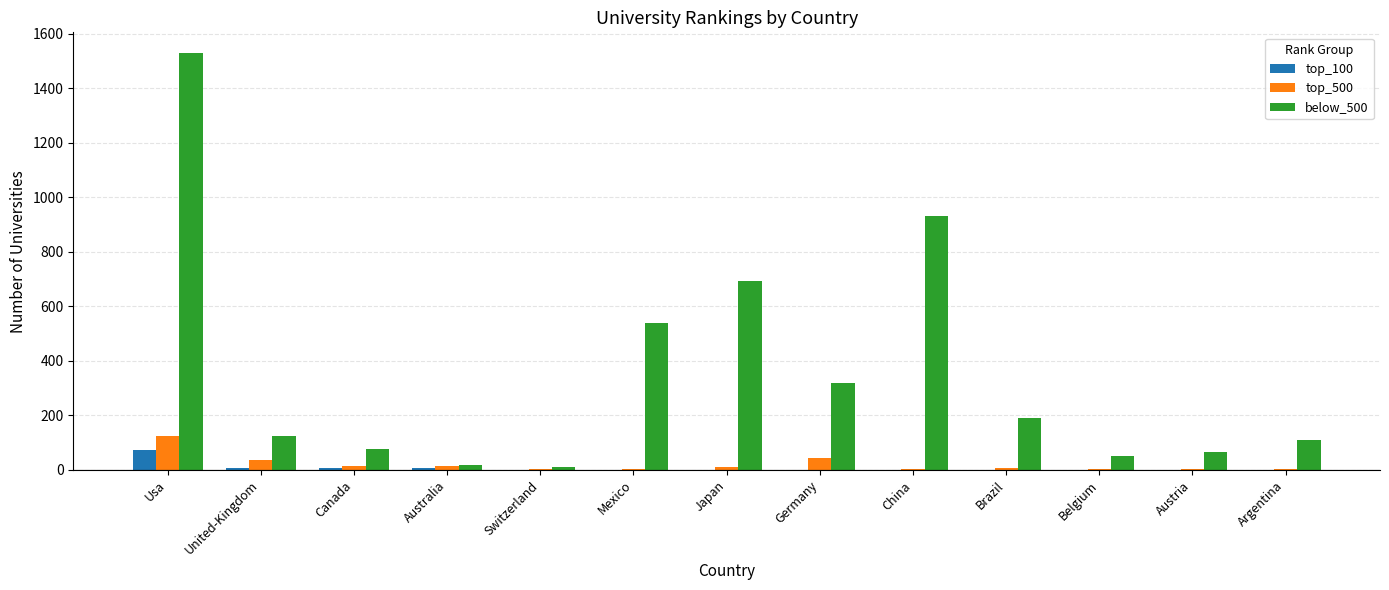

The top_500 series shows 42 at Germany. True or false?

True